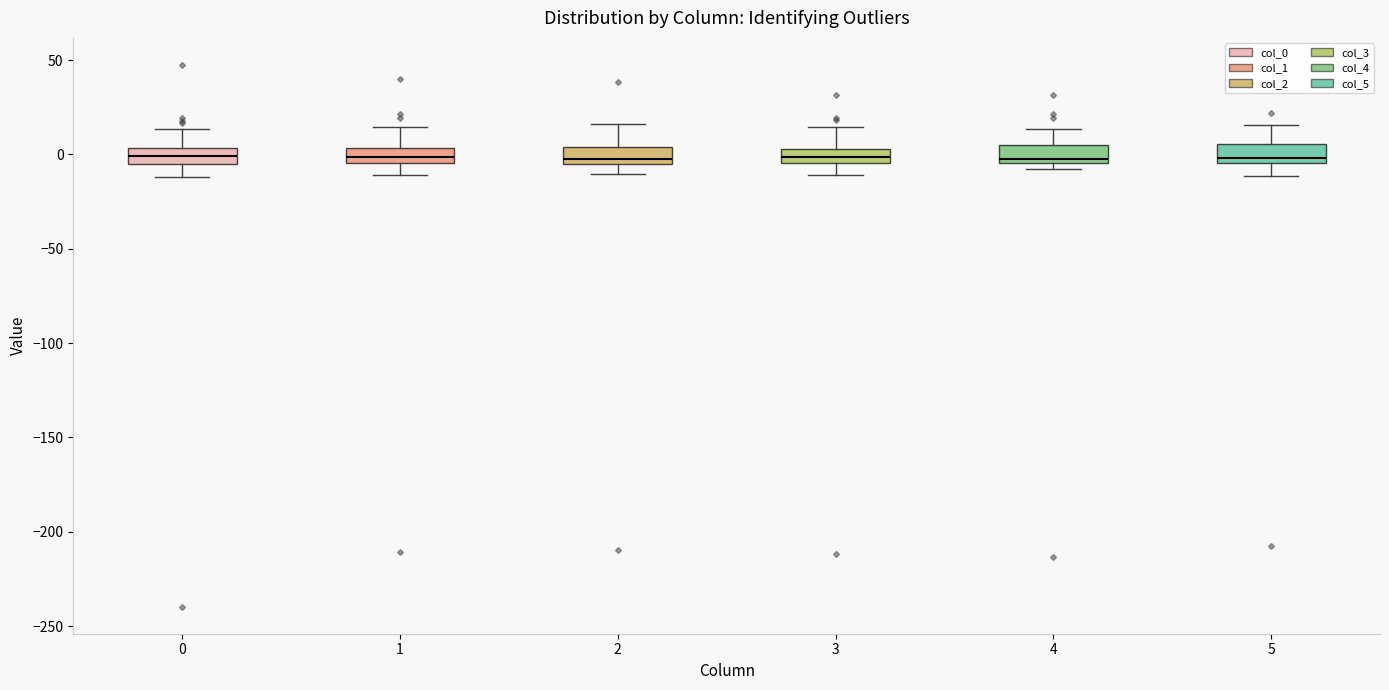

Reading left to right, transcribe this box plot: for each box, give where its median line is, the range the box spans, and where its two whiskers end, as read against the y-axis. The values are not printed on the chart, so give them approximately, as read against the axis.

0: median 0, box -5 to 5, whiskers -10 to 15
1: median 0, box -5 to 5, whiskers -10 to 15
2: median 0, box -5 to 5, whiskers -10 to 15
3: median 0, box -5 to 5, whiskers -10 to 15
4: median -5 (just above the box's lower edge), box -5 to 5, whiskers -10 to 15
5: median 0, box -5 to 5, whiskers -10 to 15